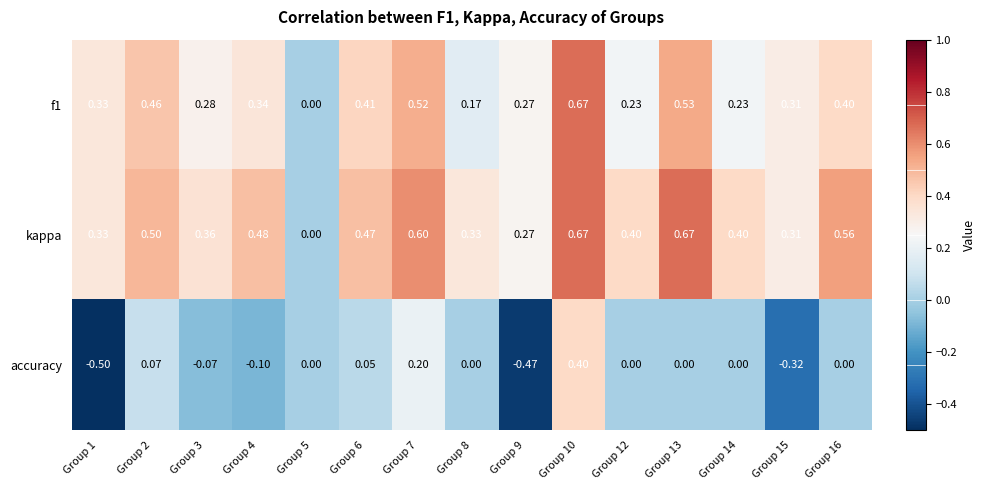

Which series changed the most between Group 2 and Group 4?

accuracy